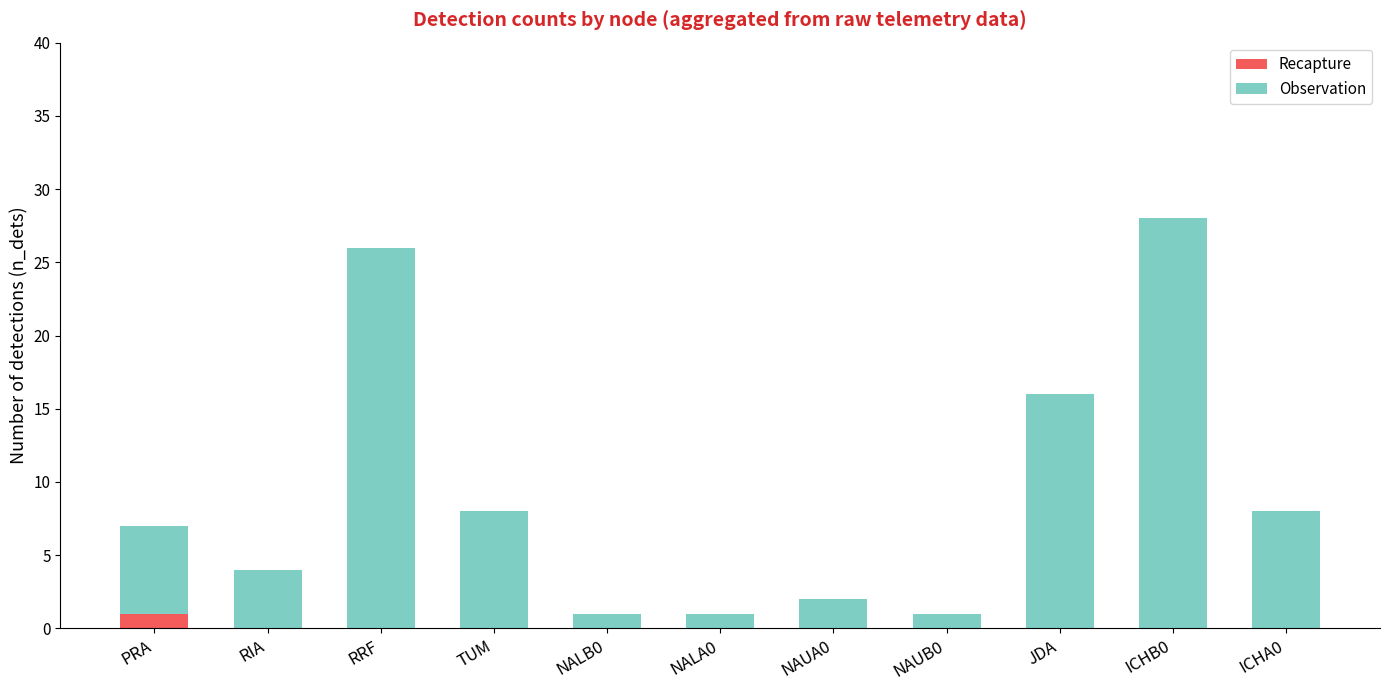

What is the total value across all series at TUM?

8